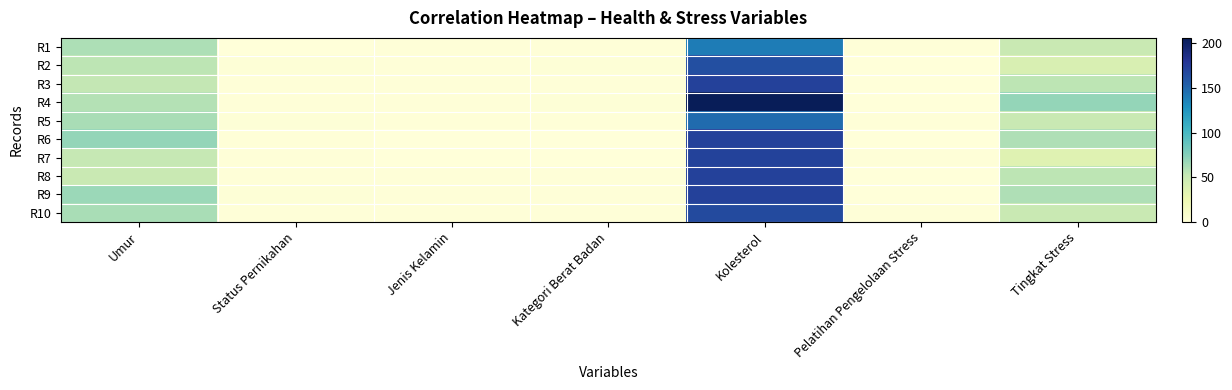

Which series has the widest spread of values?

R4